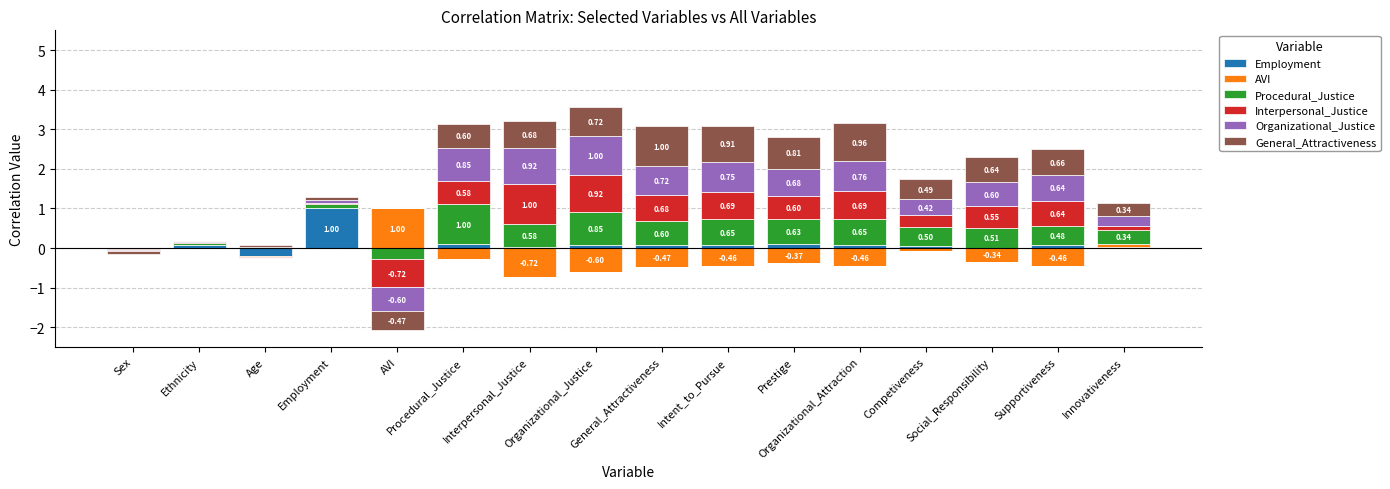

What is the difference between the maximum and second lowest values in the Interpersonal_Justice series?

1.0